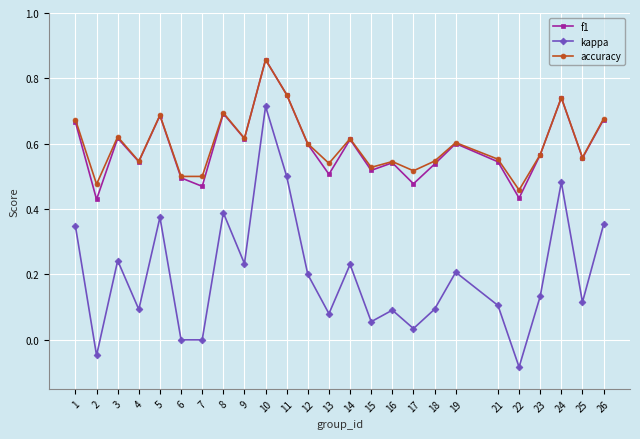

Which series has the widest spread of values?

kappa